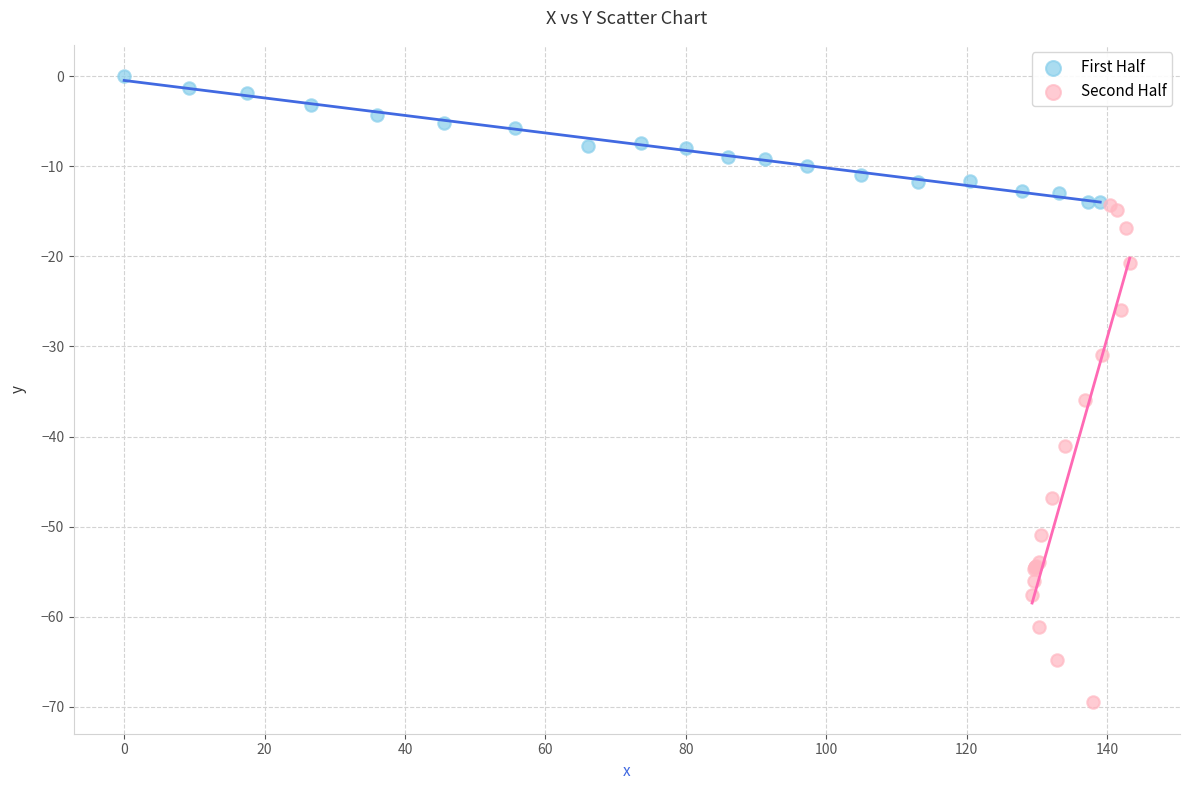

Which series contains the highest Y value?

First Half